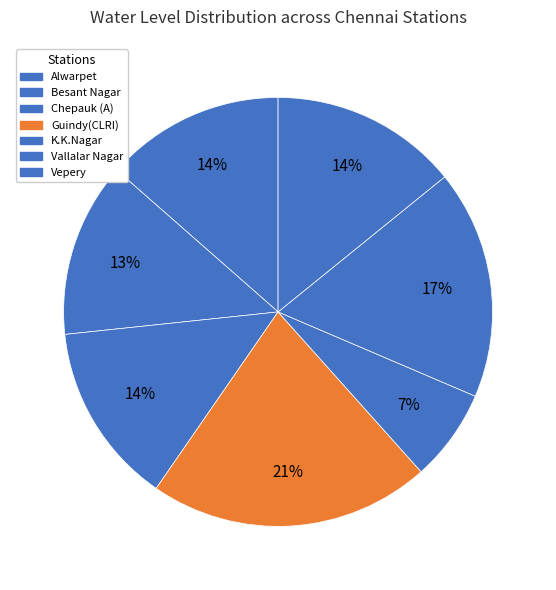

Count the number of slices in the pie.

7